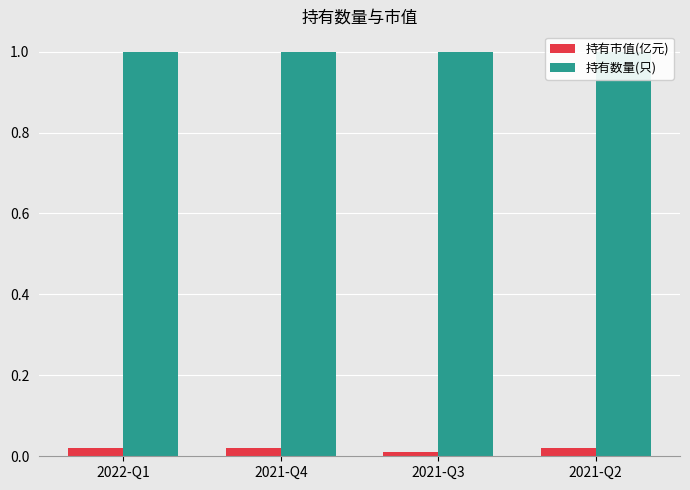

What is the average value of the 持有数量(只) series?

1.0